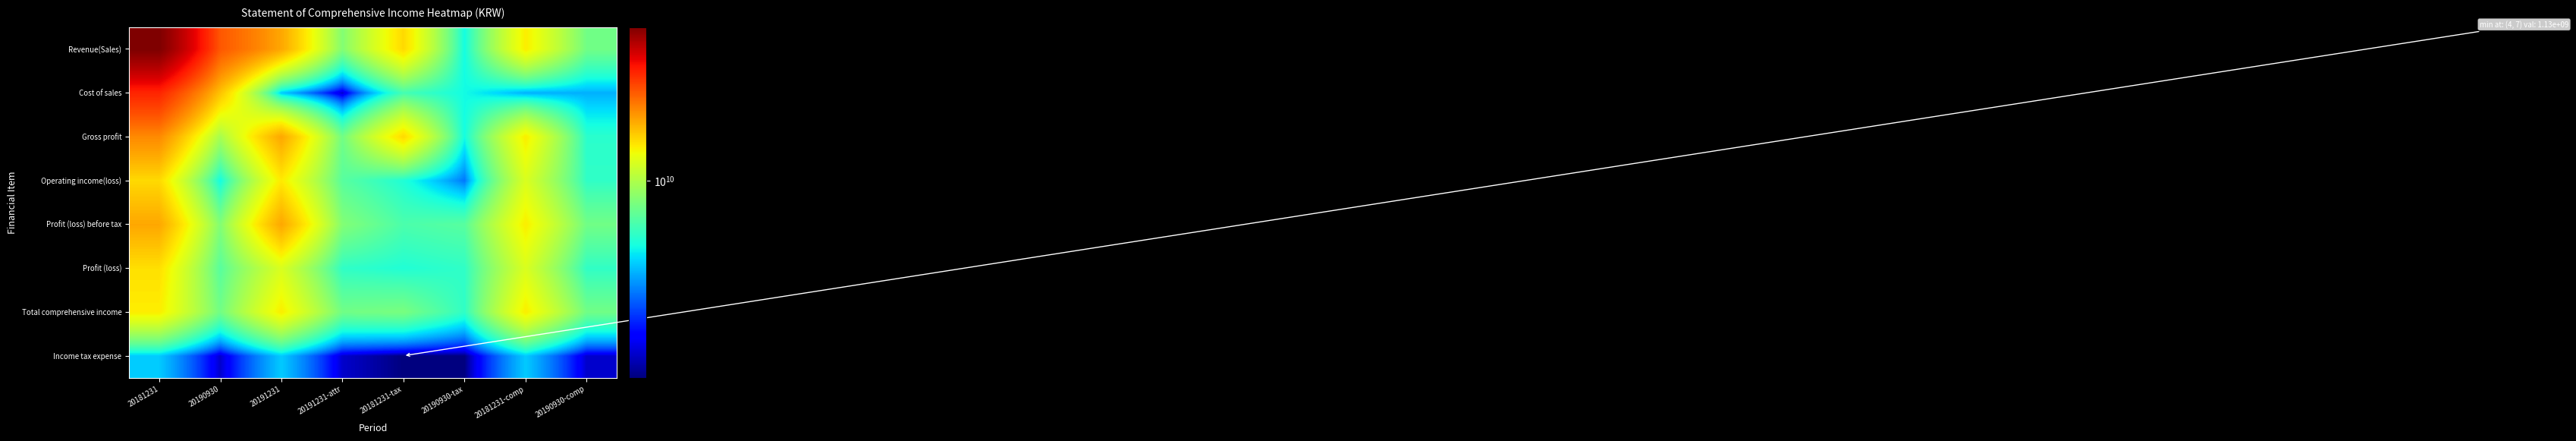

Reading right to left, transcribe all the data shown in this chart.

Revenue(Sales): 20190930-comp=7468019513	20181231-comp=14436404153	20190930-tax=4813533156	20181231-tax=15665039652	20191231-attr=8106528219	20191231=19255316257	20190930=26780002909	20181231=54628522496
Cost of sales: 20190930-comp=3594798433	20181231-comp=3593889115	20190930-tax=4799168212	20181231-tax=6029721556	20191231-attr=1464227552	20191231=3969467221	20190930=17167301541	20181231=32933761288
Gross profit: 20190930-comp=5347937551	20181231-comp=14436404153	20190930-tax=4813533156	20181231-tax=15665039652	20191231-attr=7468019513	20191231=19255316257	20190930=9612701368	20181231=21694761208
Operating income(loss): 20190930-comp=5509724867	20181231-comp=12169095248	20190930-tax=2880376222	20181231-tax=5080566188	20191231-attr=6632727263	20191231=14645684873	20190930=4813533156	20181231=15665039652
Profit (loss) before tax: 20190930-comp=7468019513	20181231-comp=14436404153	20190930-tax=6632727263	20181231-tax=6248303347	20191231-attr=8106528219	20191231=19255316257	20190930=8106528219	20181231=19255316257
Profit (loss): 20190930-comp=5509724867	20181231-comp=12169095248	20190930-tax=5495337885	20181231-tax=5121164763	20191231-attr=5495337885	20191231=12163650267	20190930=6642300667	20181231=15285849036
Total comprehensive income: 20190930-comp=7468019513	20181231-comp=14436404153	20190930-tax=5509724867	20181231-tax=7738219103	20191231-attr=7468019513	20191231=14428240417	20190930=7468019513	20181231=14436404153
Income tax expense: 20190930-comp=1464227552	20181231-comp=3969467221	20190930-tax=1137389378	20181231-tax=1127138584	20191231-attr=1464227552	20191231=3969467221	20190930=1464227552	20181231=3969467221